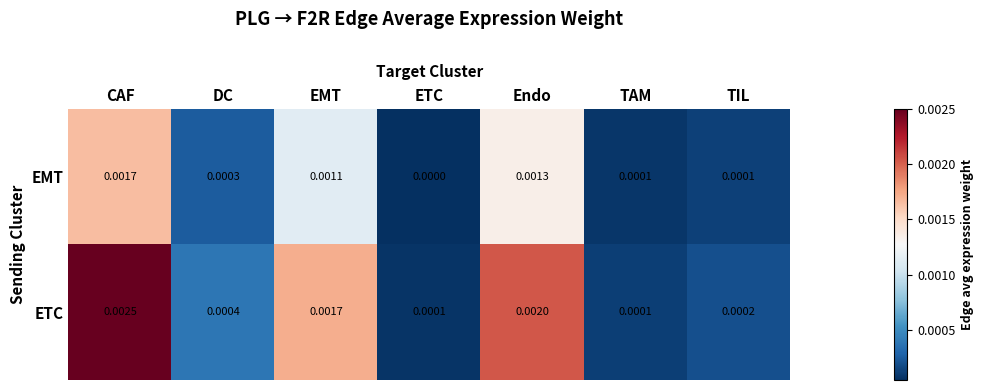

List the series in order of their overall mean, highest first.

ETC, EMT